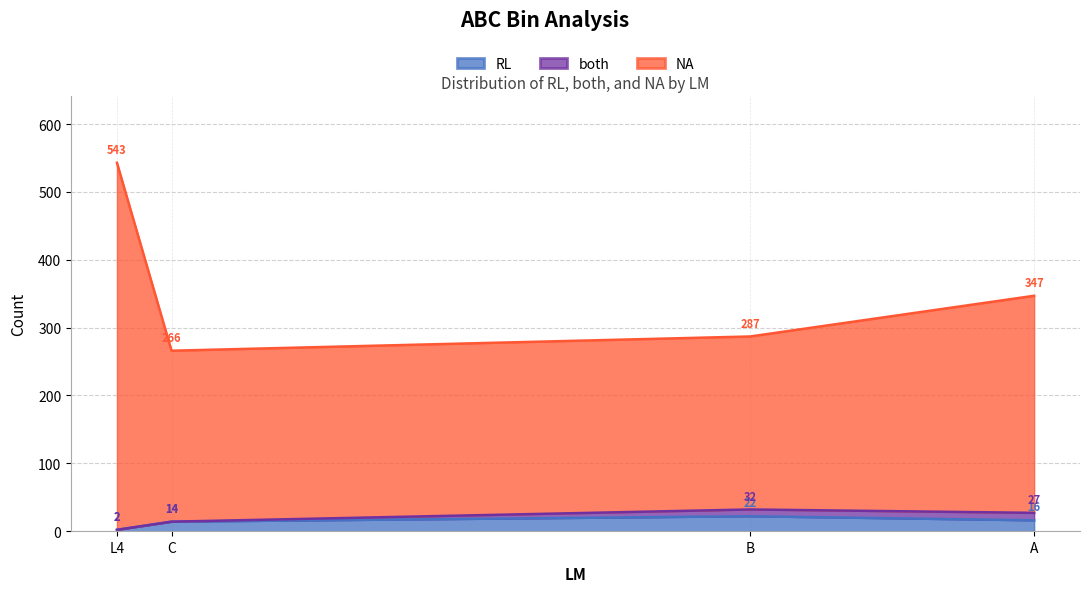

True or false: NA has a value of 440 at C.

False